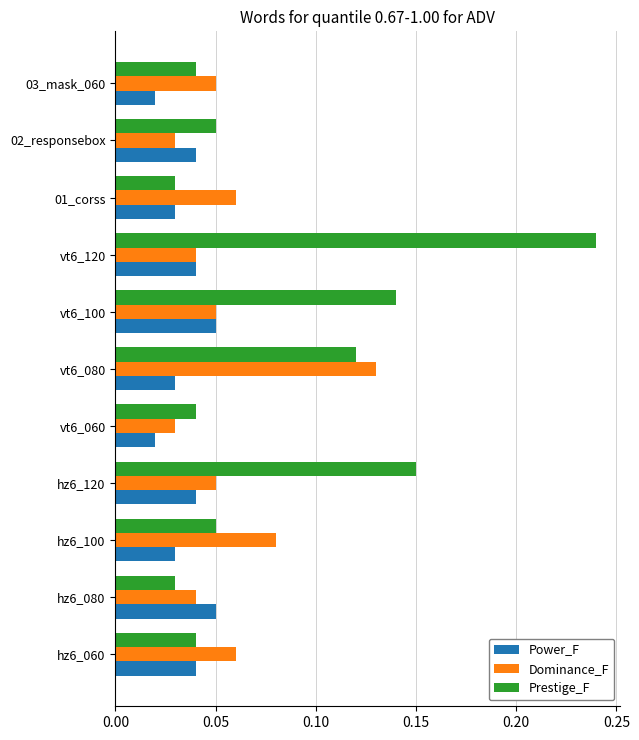

The value of Dominance_F at hz6_080 is 0.1. True or false?

False